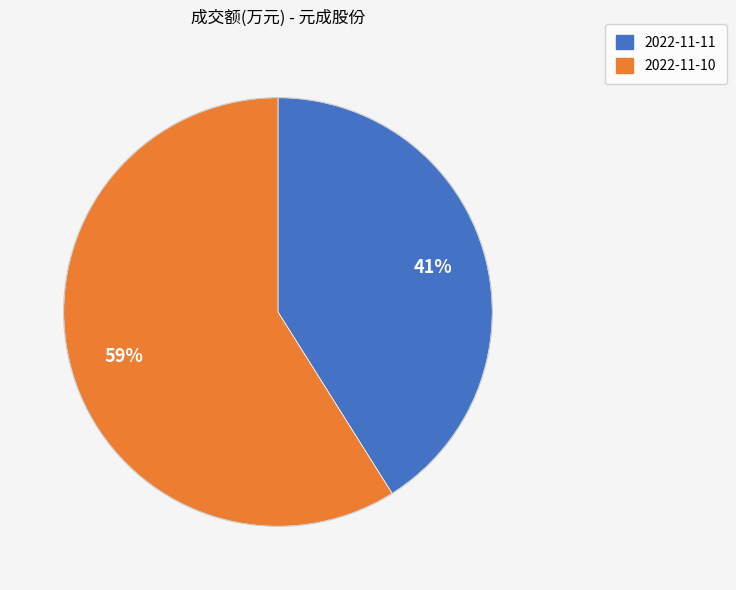

To the nearest percent, what portion does 2022-11-10 represent?

59%